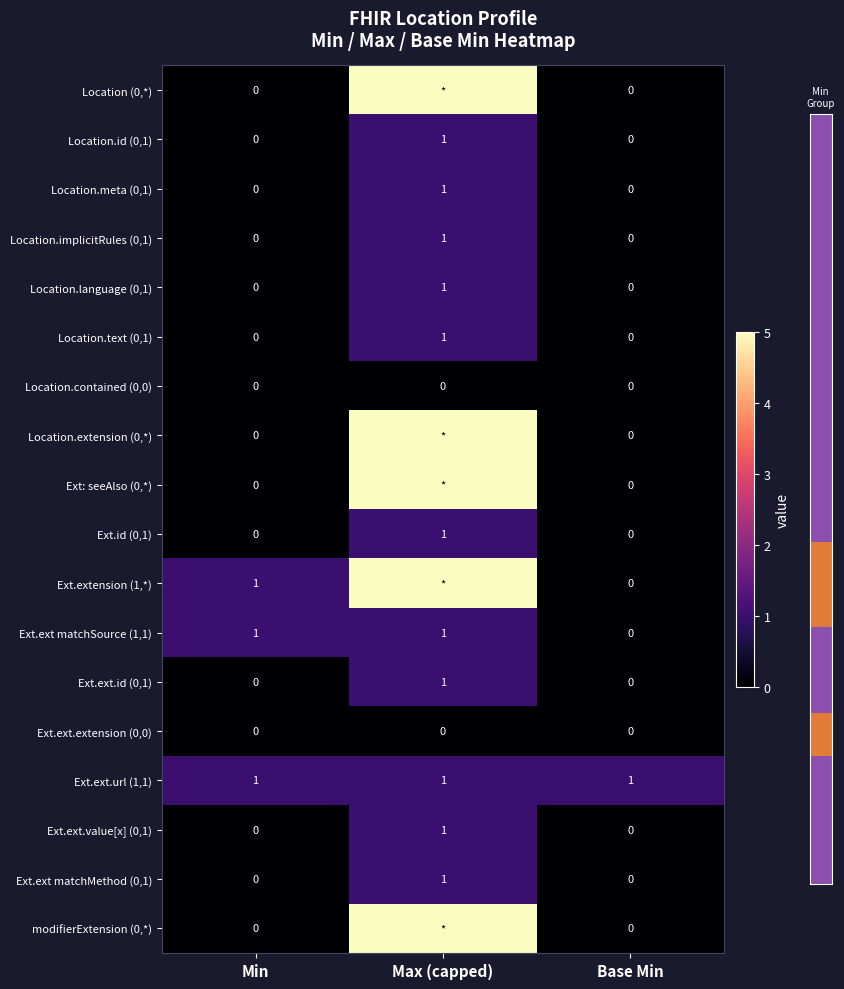

Is it true that Location.text (0,1) equals -1 at Base Min?

False